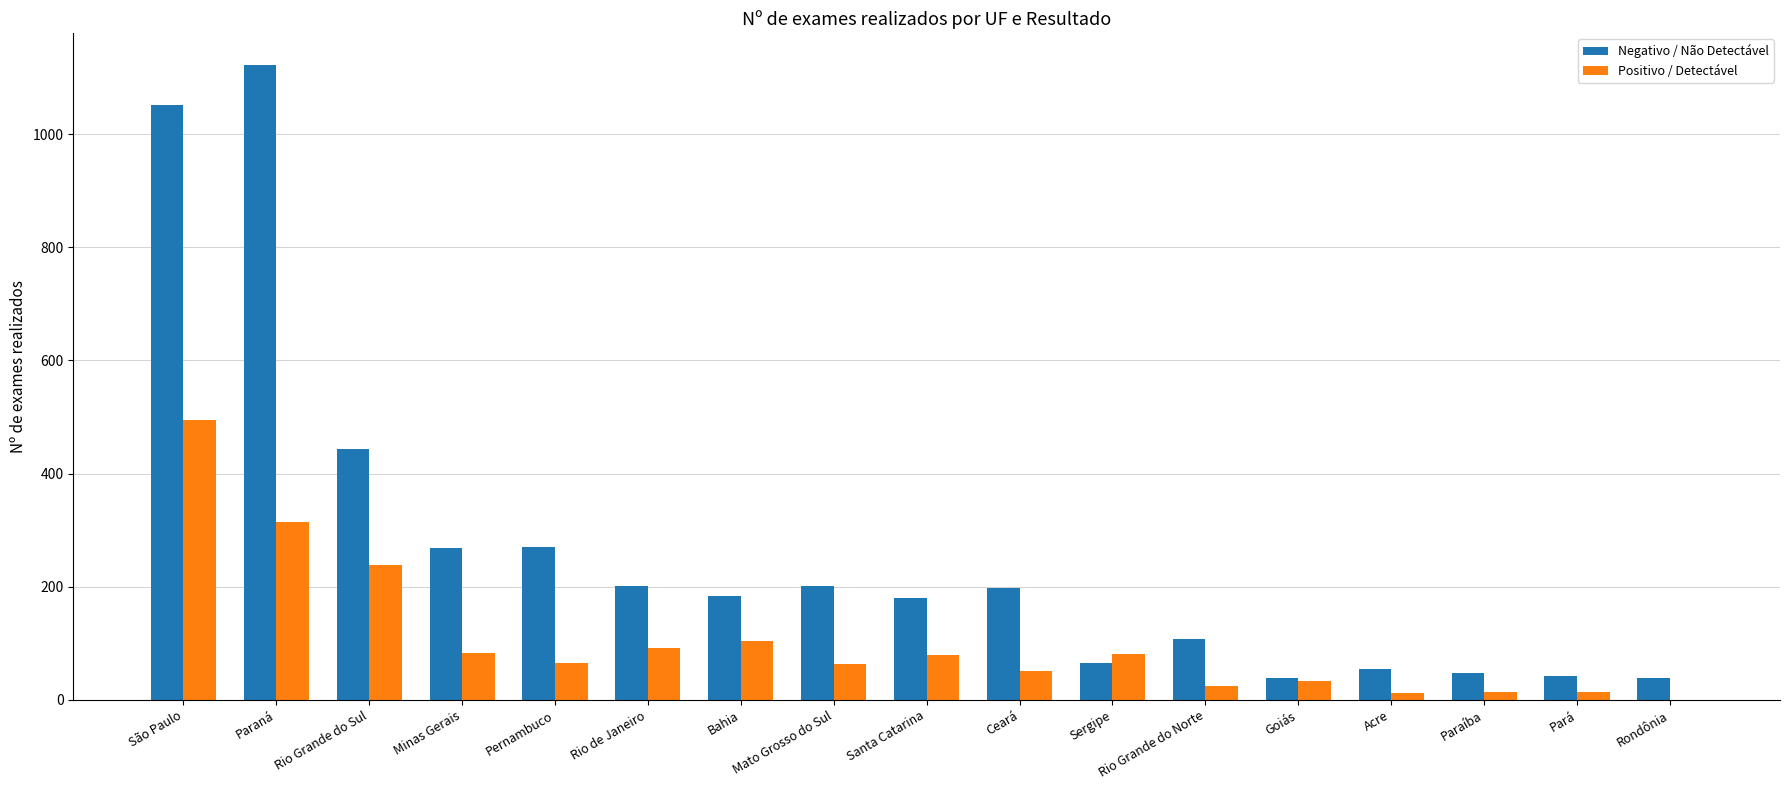

What are all the series names shown in the legend?

Negativo / Não Detectável, Positivo / Detectável